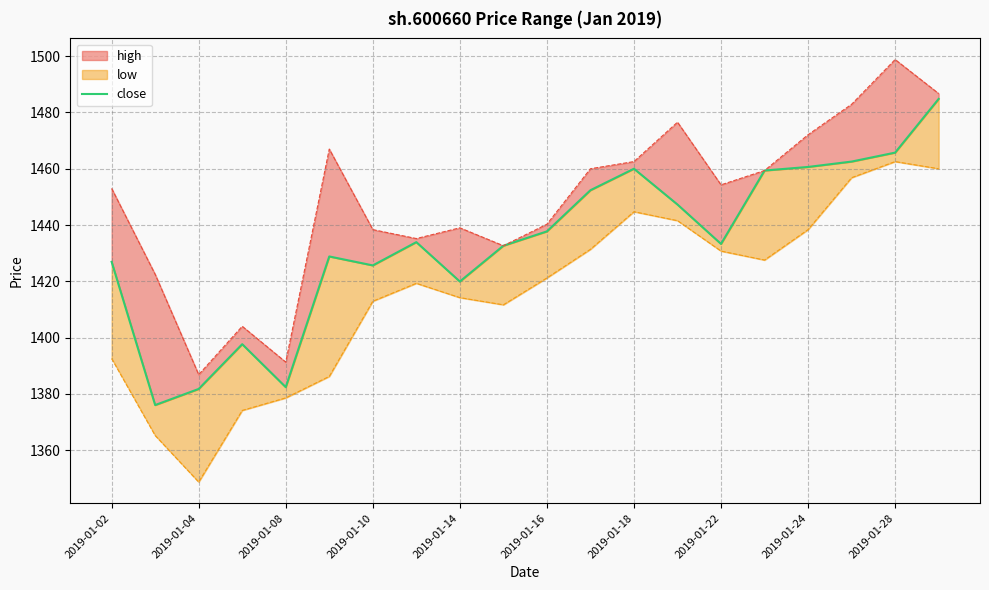

Is it true that the value at 2019-01-16 is 2360.2?

False